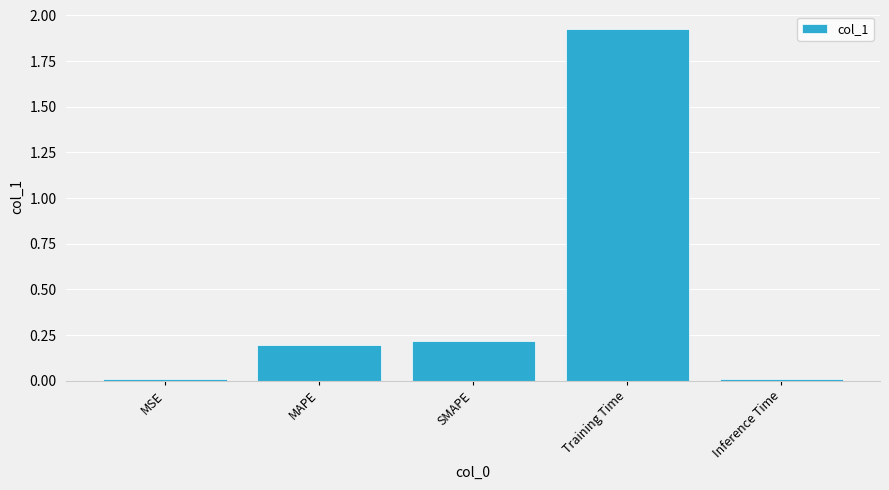

Does the chart contain stacked bars?

No